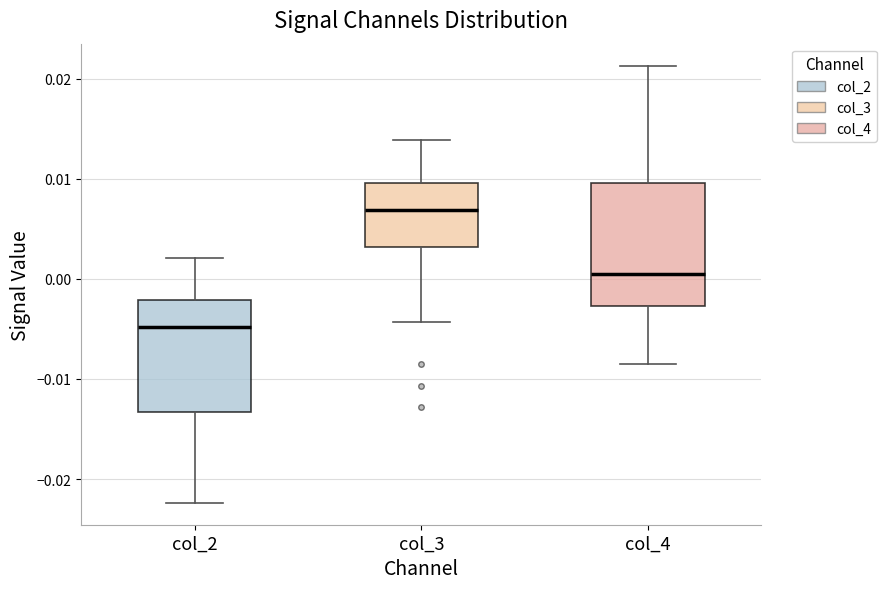

Which box is the tallest, from its lower edge to its upper edge?

col_4